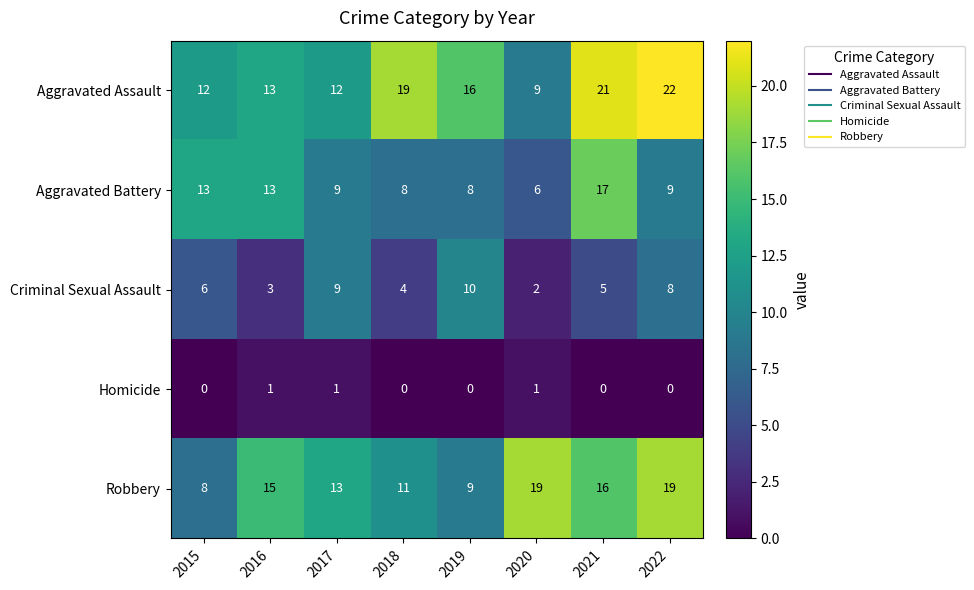

What is the total value across all series at 2018?

42